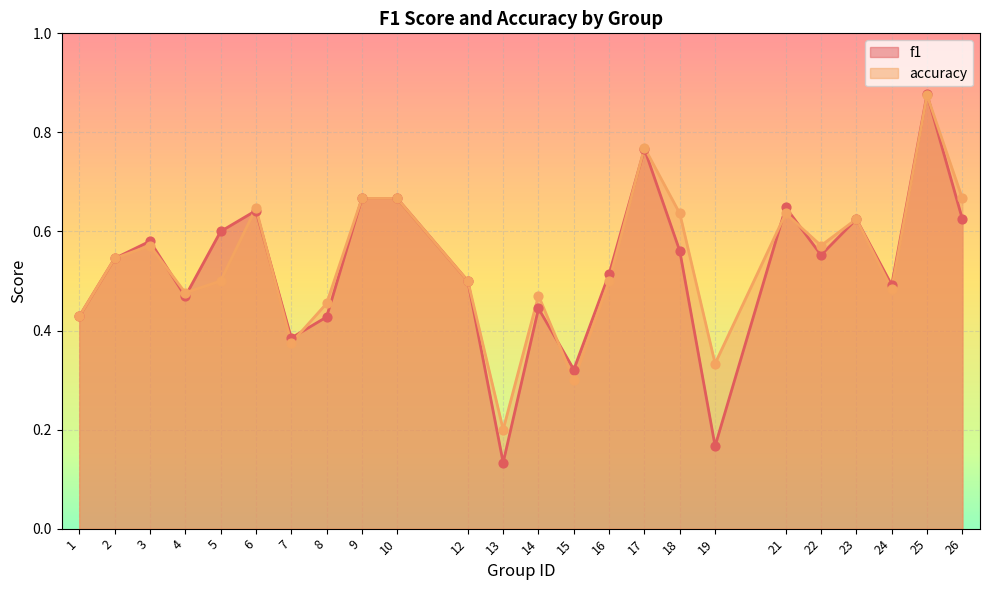

At how many categories does at least one series exceed 0?

24